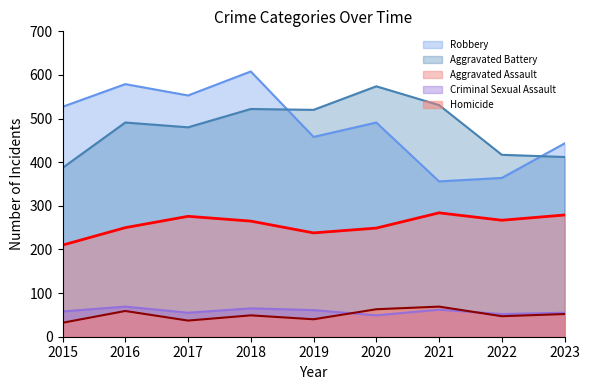

Rank the categories by Aggravated Assault value from highest to lowest.

2021, 2023, 2017, 2022, 2018, 2016, 2020, 2019, 2015